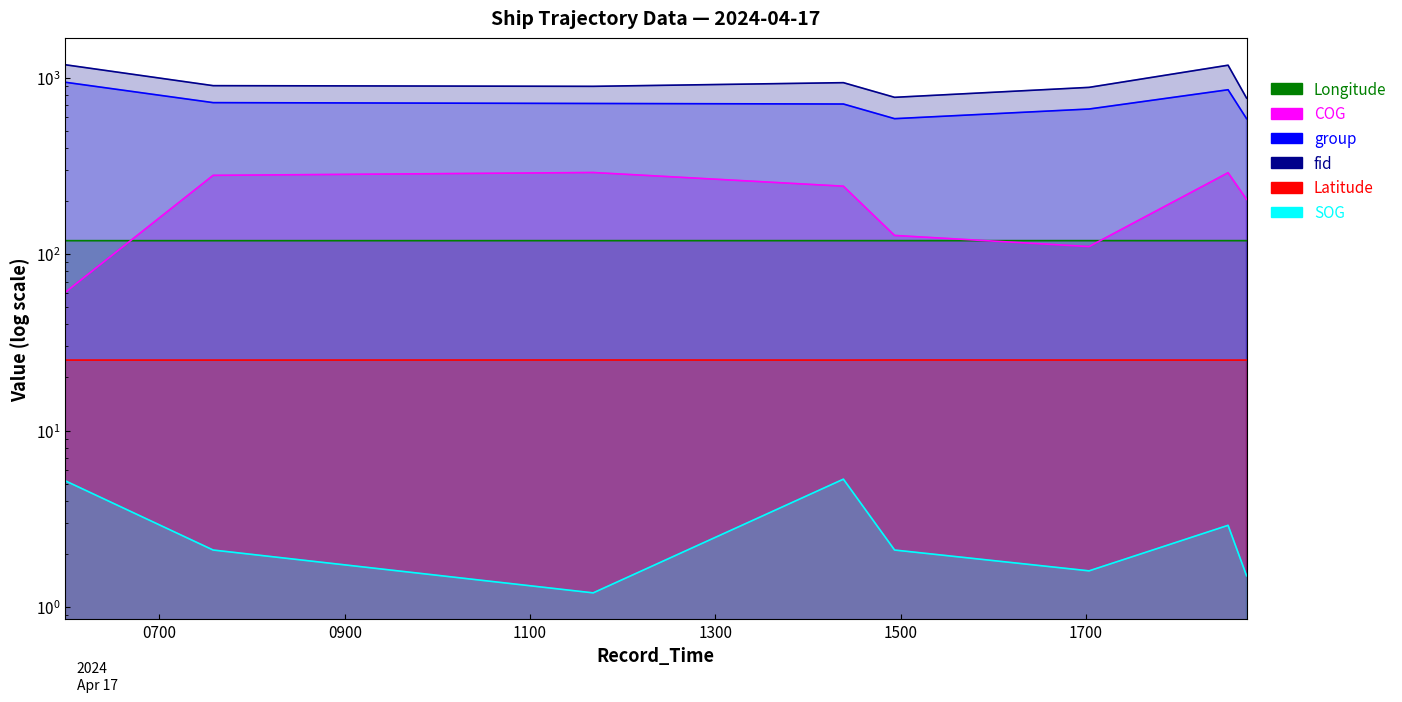

What is the average value of the COG series?

201.1